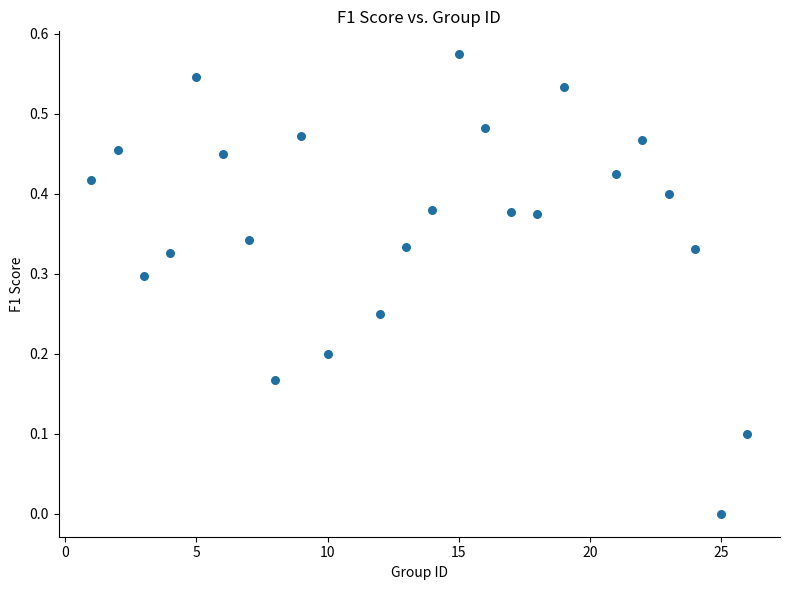

What is the range of X values (max minus min)?

25.0